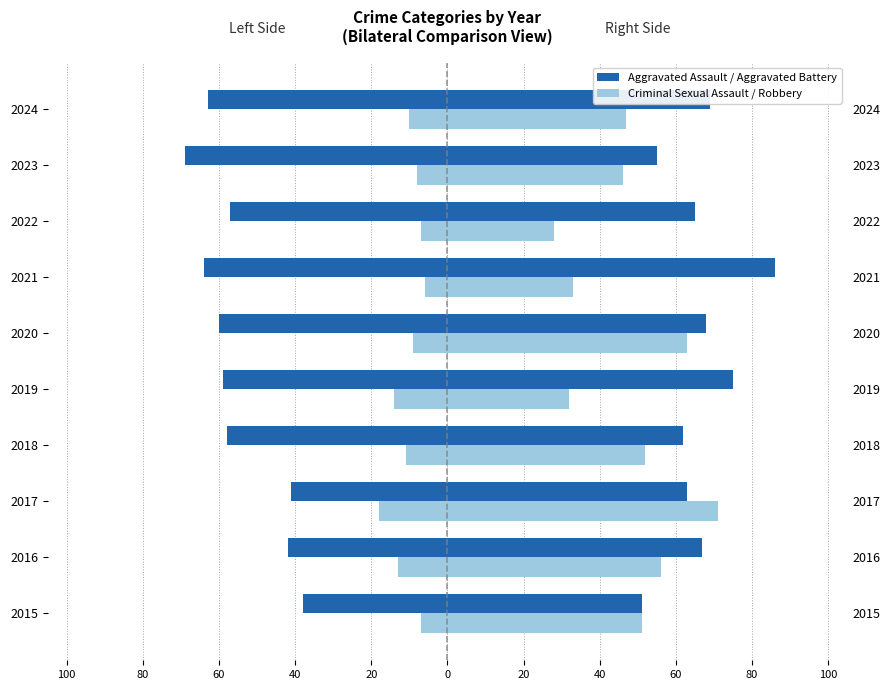

List the series in order of their overall mean, lowest first.

Aggravated Assault, Criminal Sexual Assault